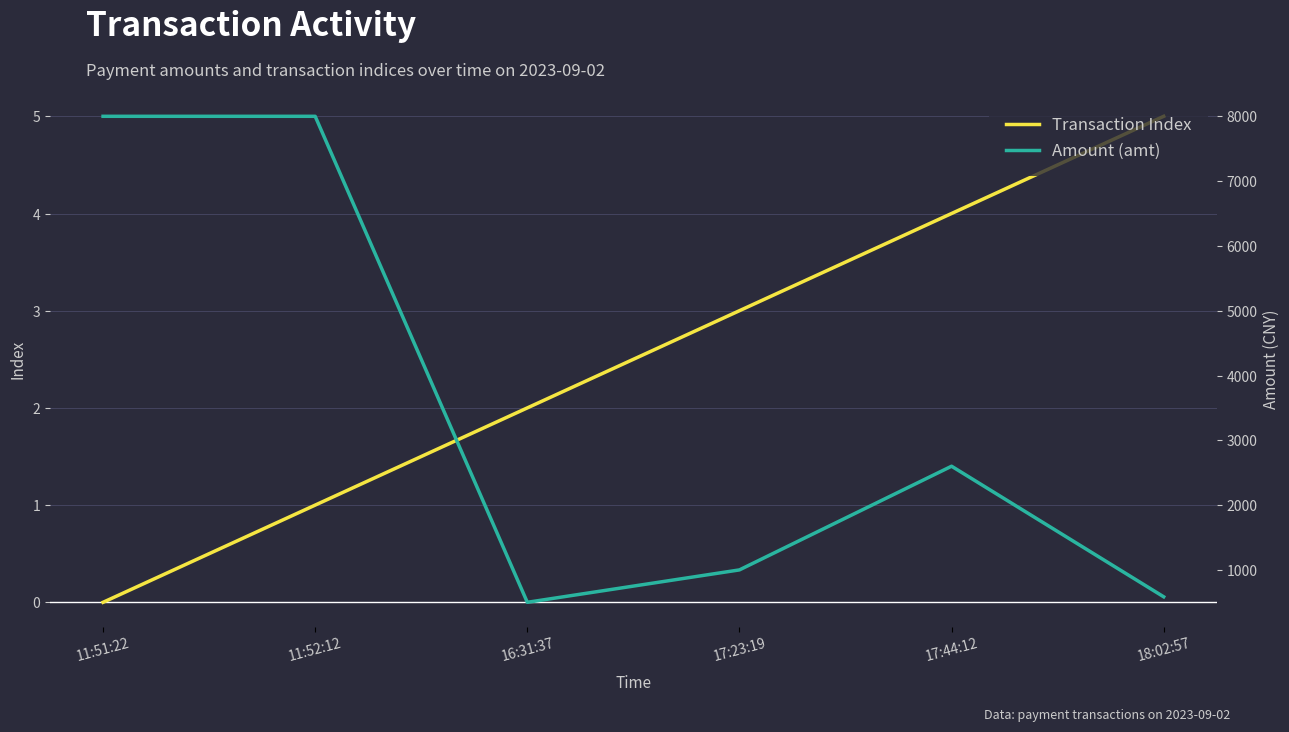

Is it true that Transaction Index equals 3 at 17:23:19?

True